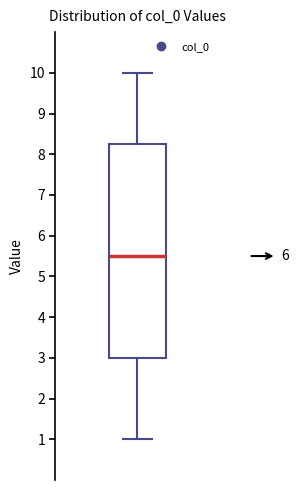

Where does the upper whisker of the box end on the y-axis? The values are not printed on the chart, so give them approximately, as read against the axis.

10.0